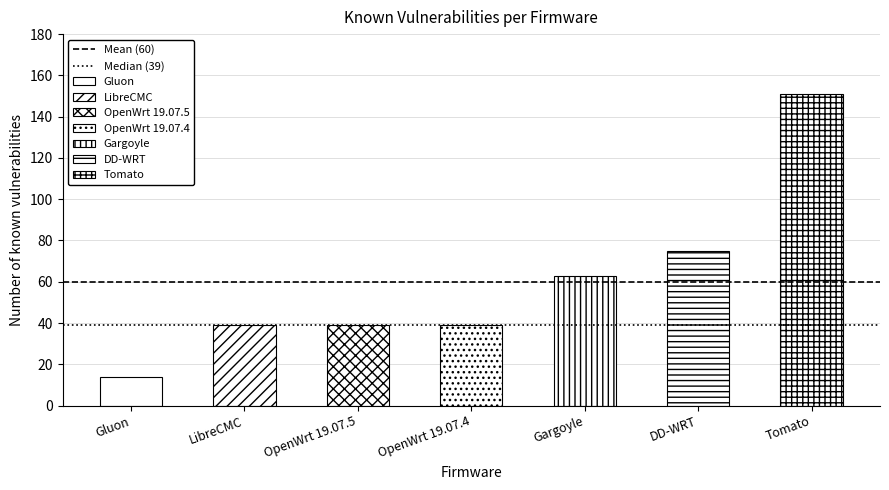

What position from the left is Gluon?

1